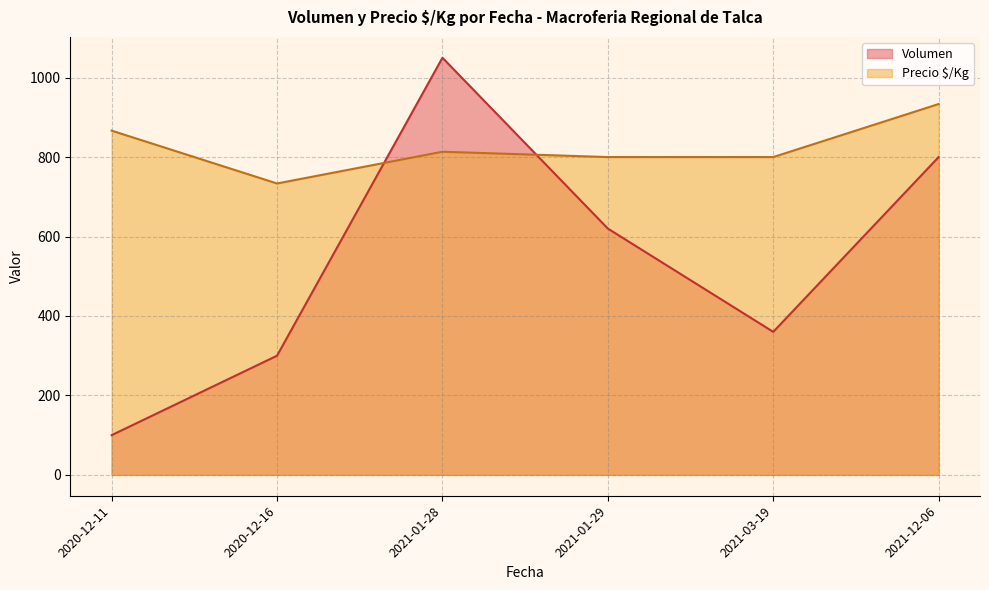

True or false: Precio $/Kg and Volumen intersect in this chart.

True